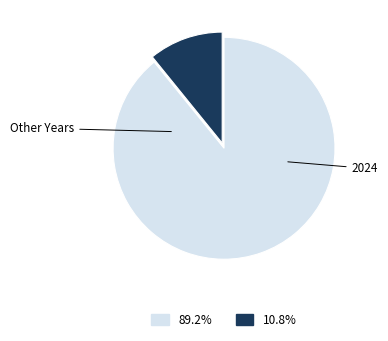

To the nearest percent, what percentage of the pie is 2024?

11%